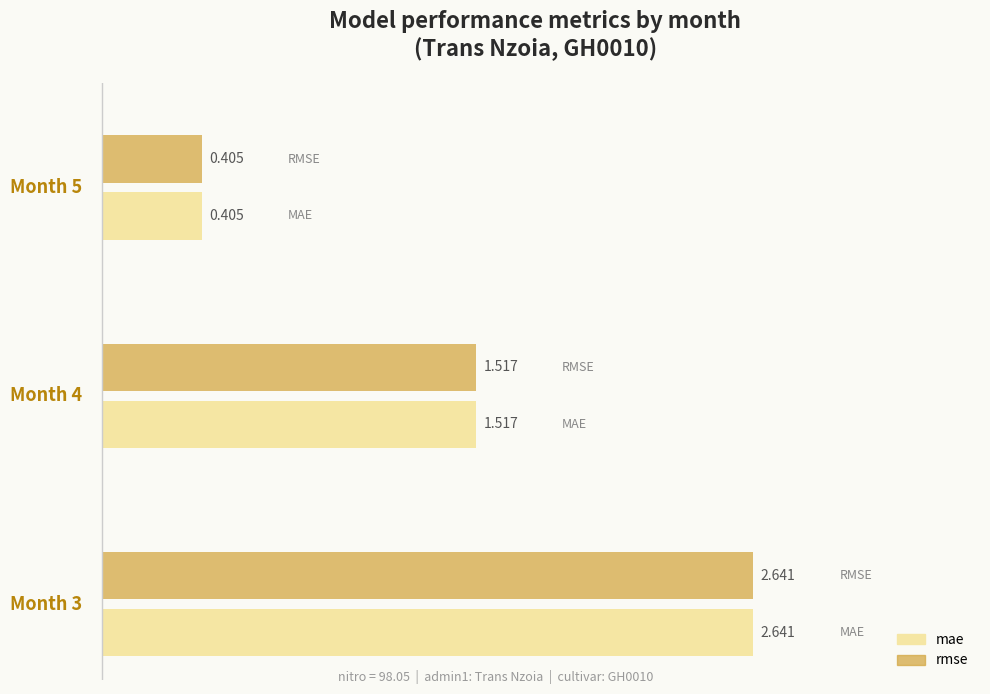

List the series in order of their peak value, highest first.

mae, rmse